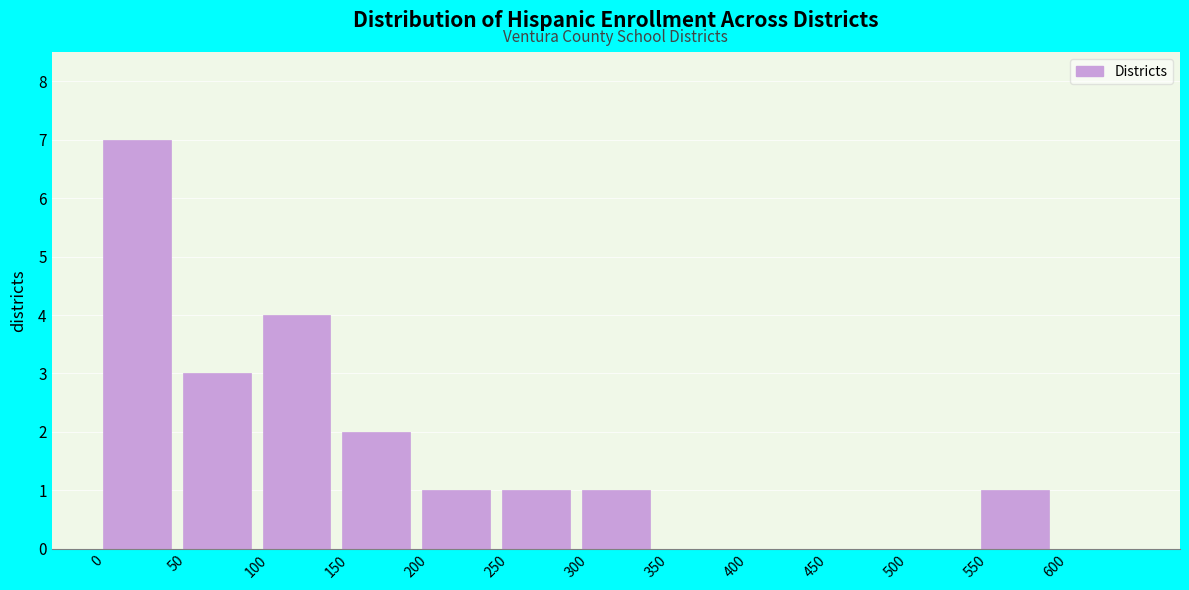

Reading left to right, transcribe this chart: for each bar, give the range it covers on the x-axis and its height. The values are not printed on the chart, so give them approximately, as read against the axis.

0 to 50: 7
50 to 100: 3
100 to 150: 4
150 to 200: 2
200 to 250: 1
250 to 300: 1
300 to 350: 1
350 to 400: 0
400 to 450: 0
450 to 500: 0
500 to 550: 0
550 to 600: 1
600 to 650: 0